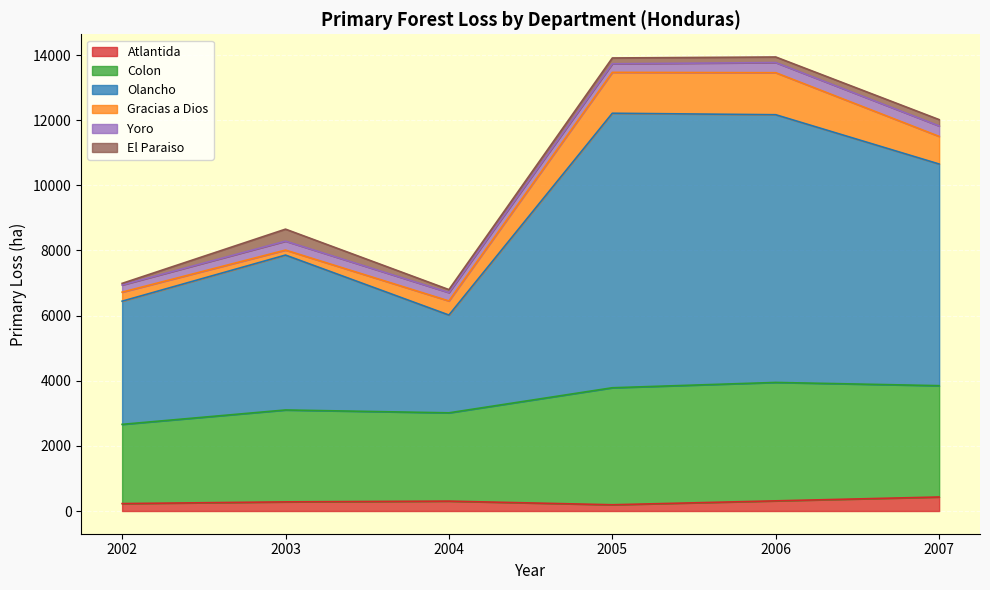

How many lines are shown in the chart?

6